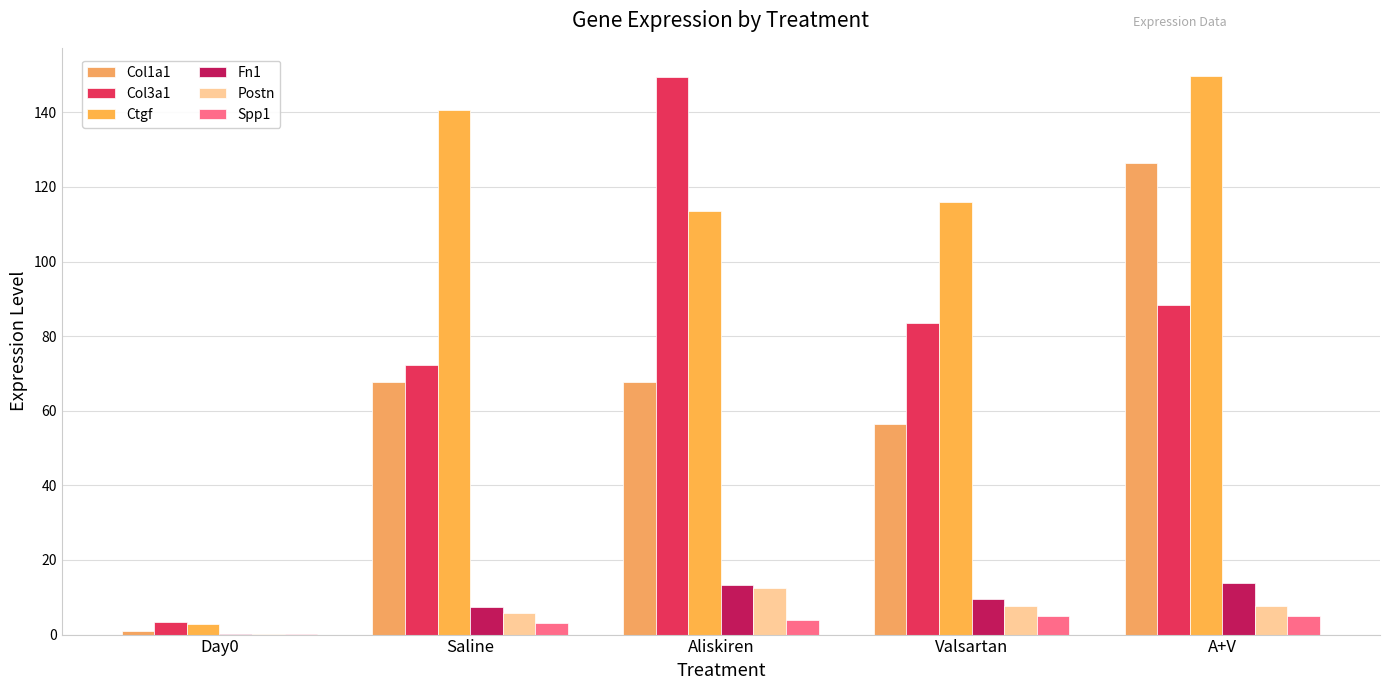

How many values in the Col3a1 series exceed 83?

3